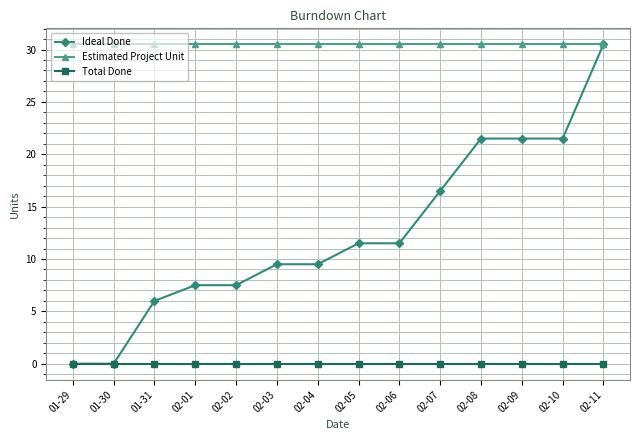

What are all the series names shown in the legend?

Ideal Done, Estimated Project Unit, Total Done